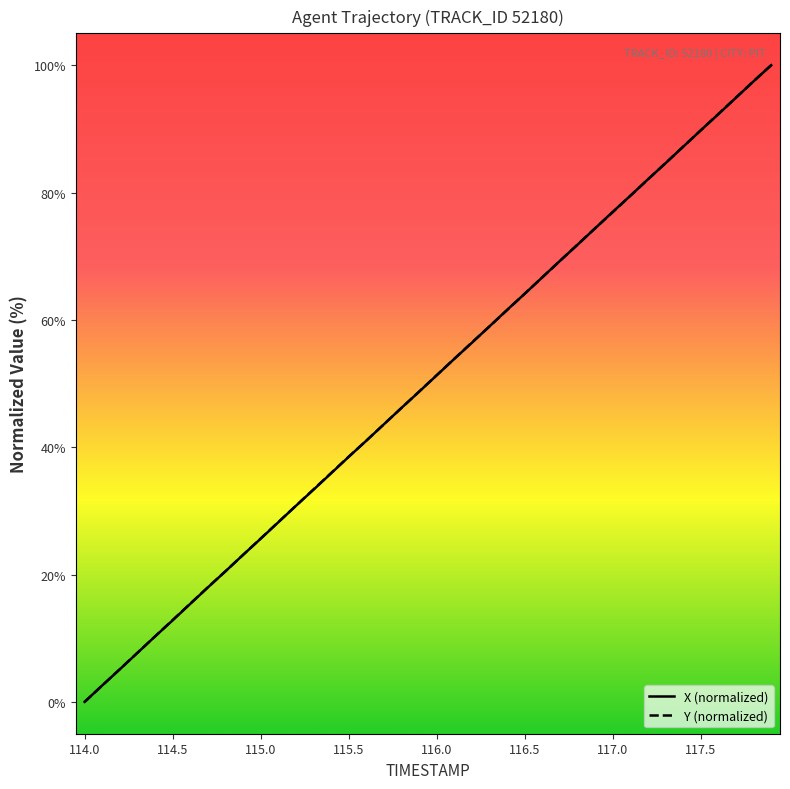

At which label does X (normalized) reach its minimum?

114.0